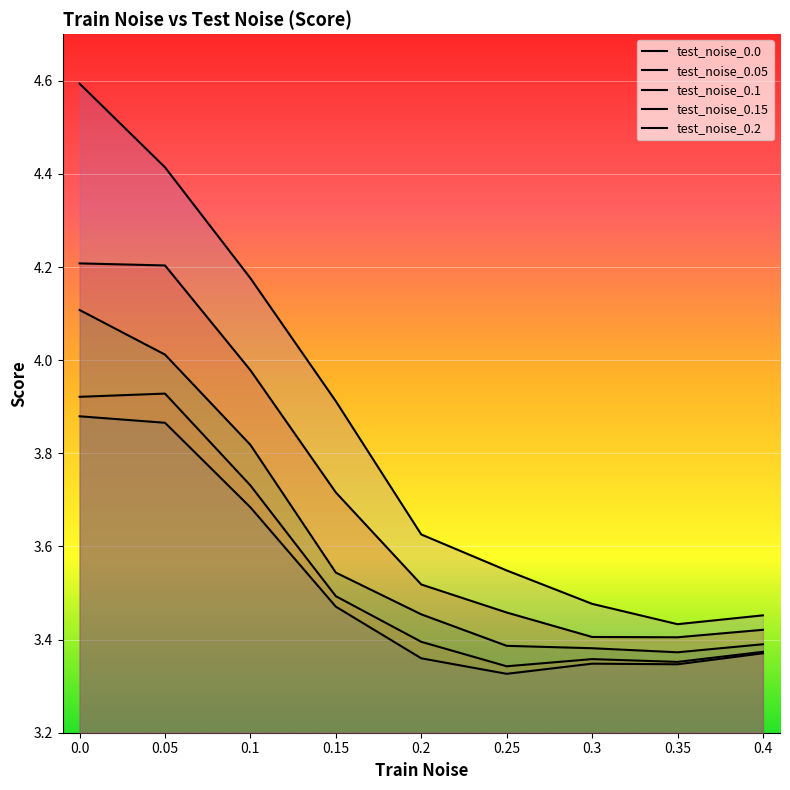

True or false: test_noise_0.1 and test_noise_0.15 intersect in this chart.

False